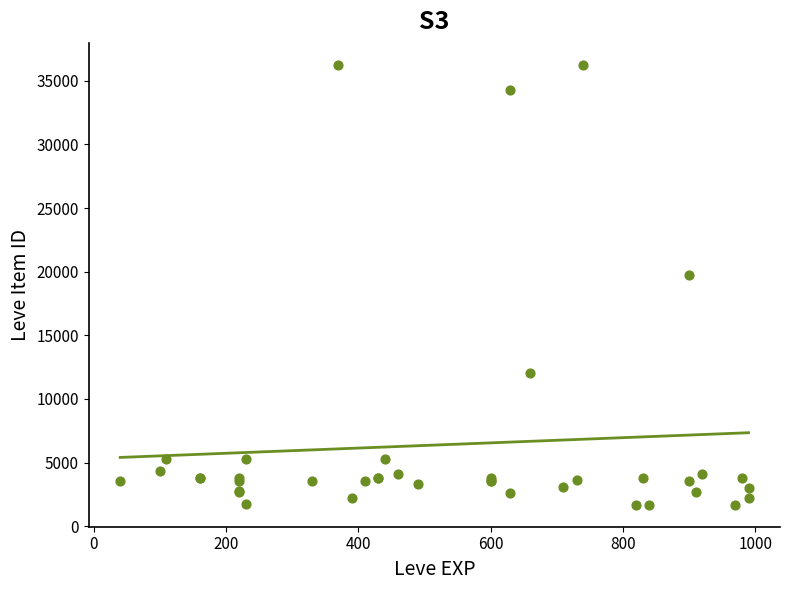

What Y value in the scatter plot is closest to 18967?

19744